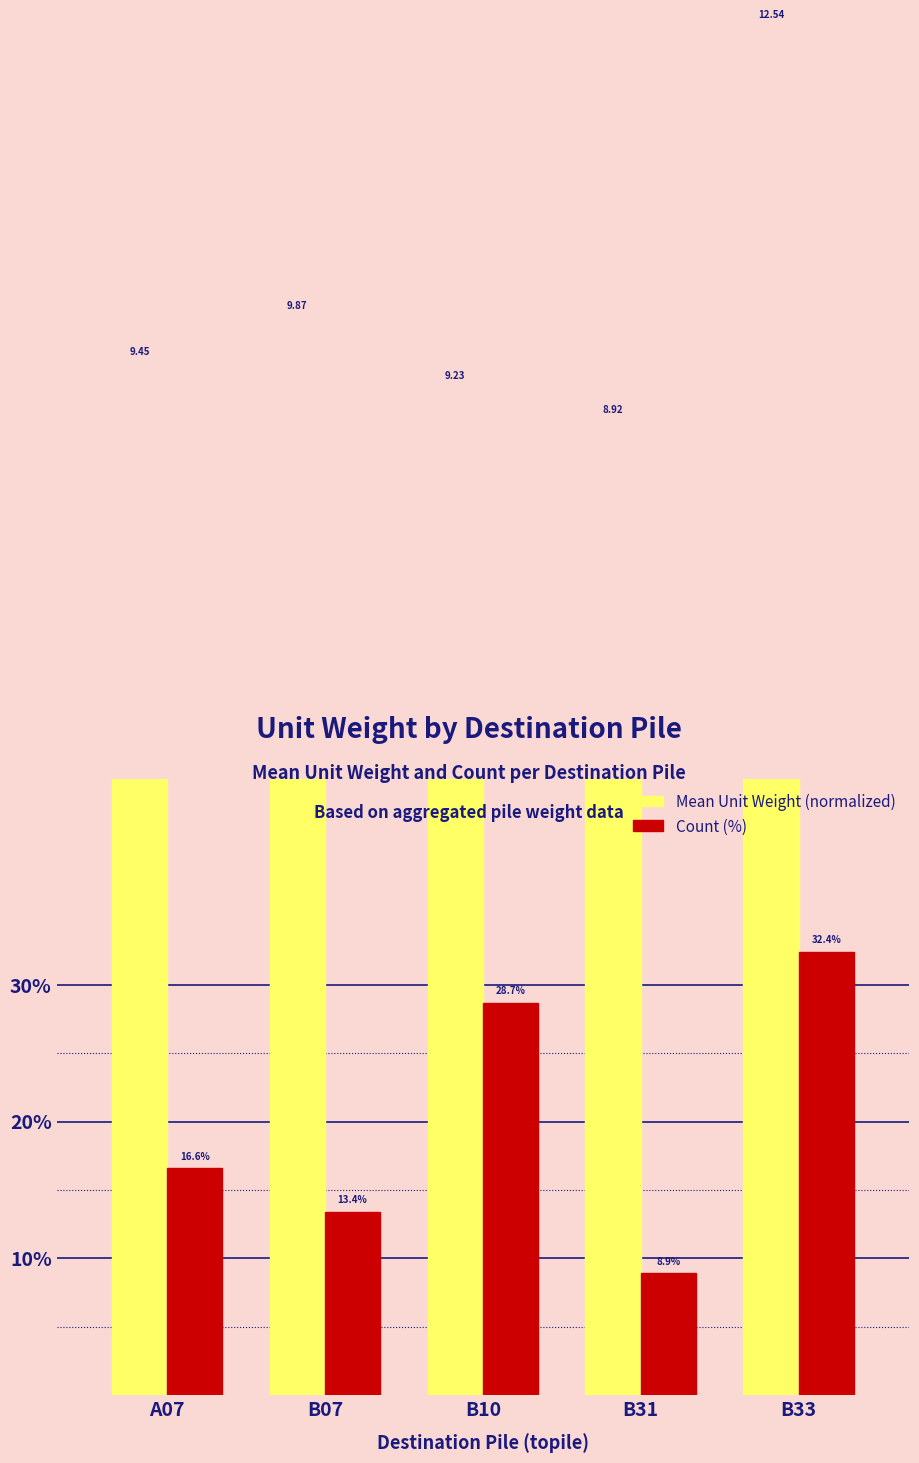

Does the chart contain stacked bars?

No